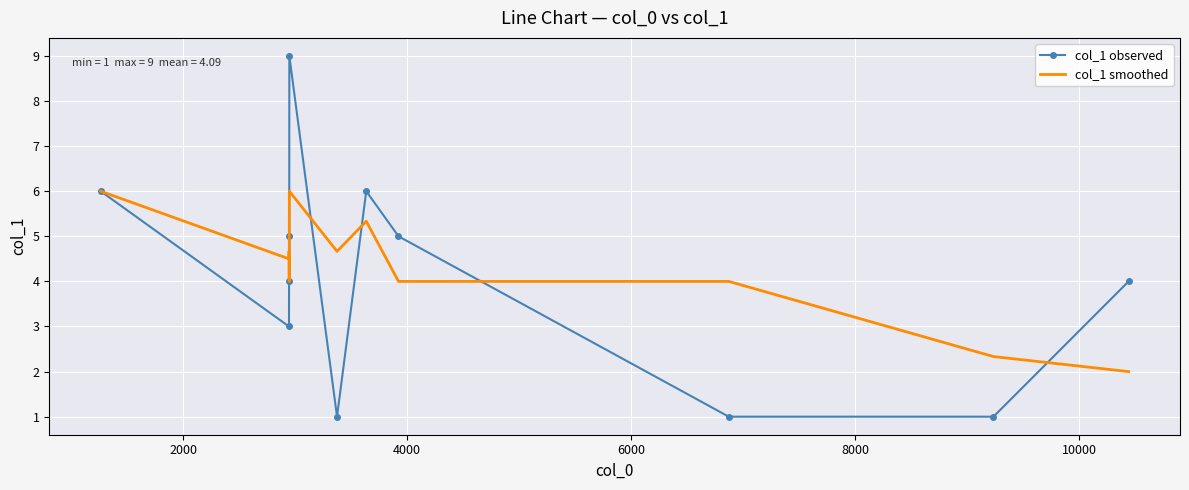

Which series ends up on top after the final intersection of col_1 observed and col_1 smoothed?

col_1 observed